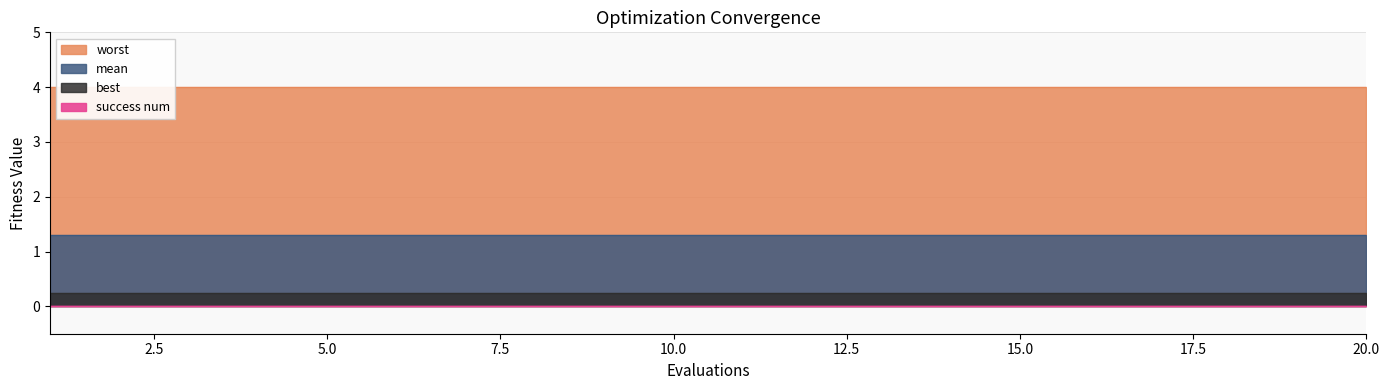

Reading left to right, transcribe all the data shown in this chart.

mean: 1=1.3	2=1.3	3=1.3	4=1.3	5=1.3	6=1.3	7=1.3	8=1.3	9=1.3	10=1.3	11=1.3	12=1.3	13=1.3	14=1.3	15=1.3	16=1.3	17=1.3	18=1.3	19=1.3	20=1.3
best: 1=0.2	2=0.2	3=0.2	4=0.2	5=0.2	6=0.2	7=0.2	8=0.2	9=0.2	10=0.2	11=0.2	12=0.2	13=0.2	14=0.2	15=0.2	16=0.2	17=0.2	18=0.2	19=0.2	20=0.2
worst: 1=4.0	2=4.0	3=4.0	4=4.0	5=4.0	6=4.0	7=4.0	8=4.0	9=4.0	10=4.0	11=4.0	12=4.0	13=4.0	14=4.0	15=4.0	16=4.0	17=4.0	18=4.0	19=4.0	20=4.0
success num: 1=0.0	2=0.0	3=0.0	4=0.0	5=0.0	6=0.0	7=0.0	8=0.0	9=0.0	10=0.0	11=0.0	12=0.0	13=0.0	14=0.0	15=0.0	16=0.0	17=0.0	18=0.0	19=0.0	20=0.0